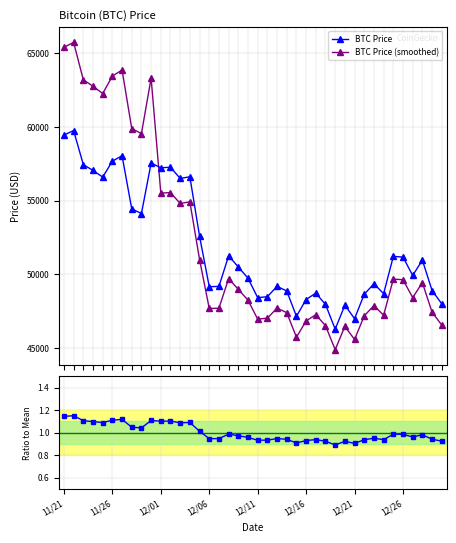

At how many categories does at least one series exceed 27531?

40